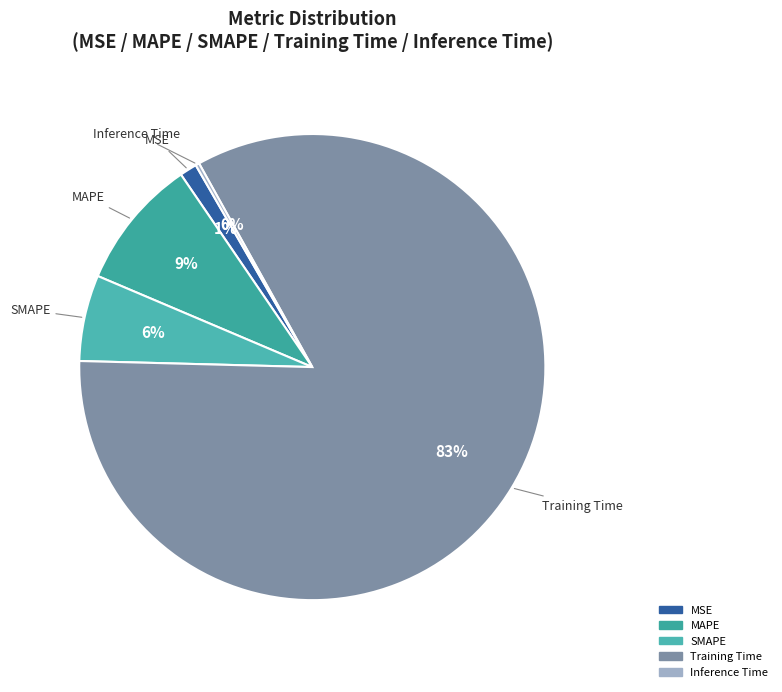

Is there a majority slice in this chart?

Yes